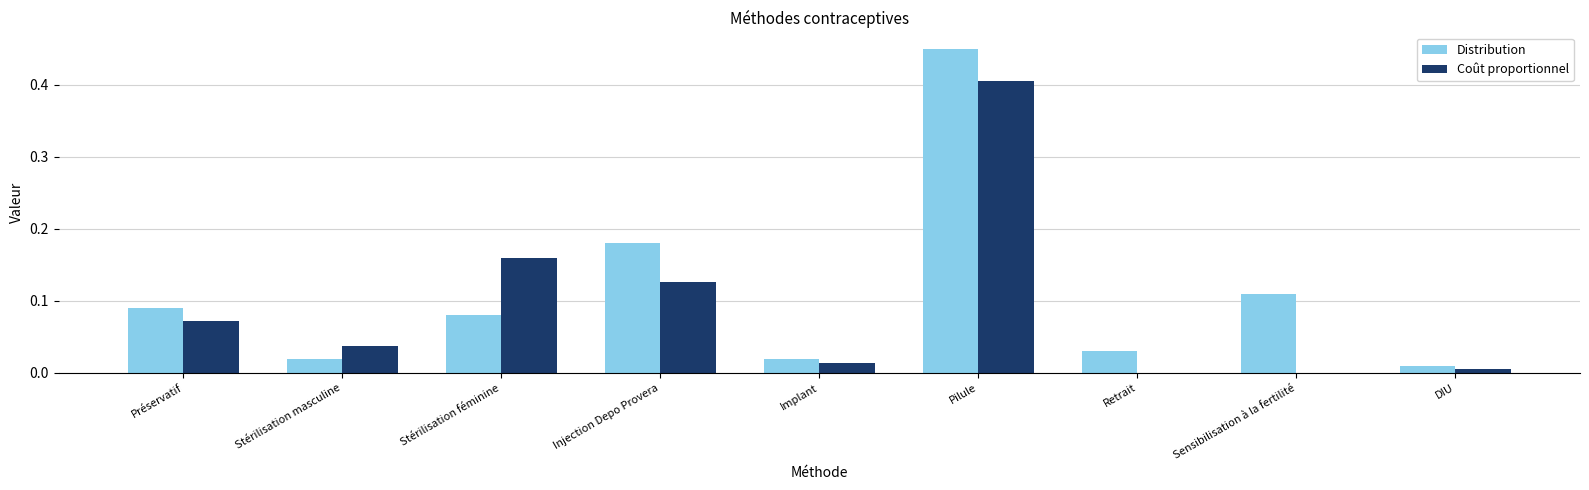

Which series changed the most between Injection Depo Provera and Pilule?

Coût proportionnel